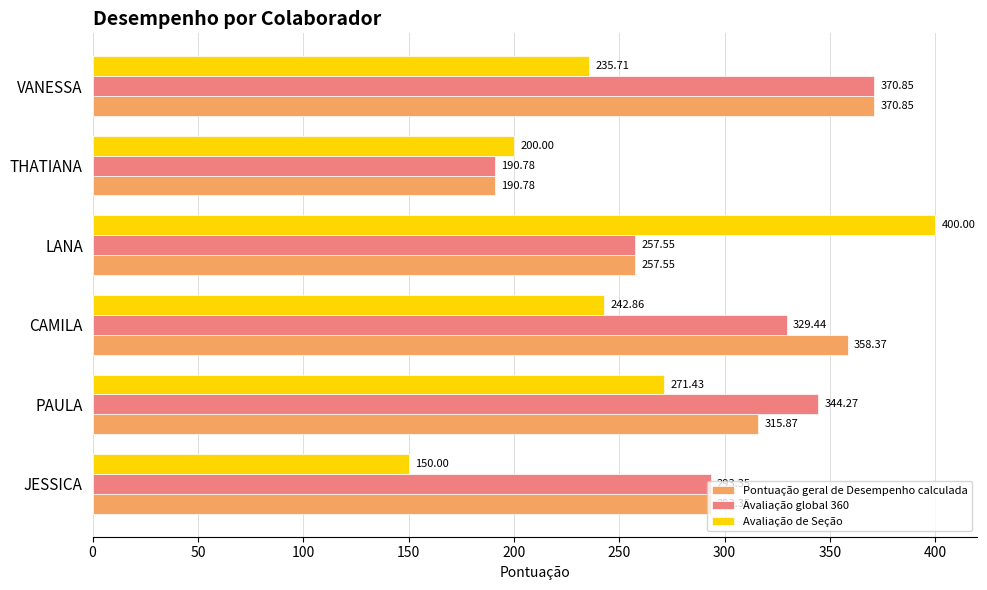

Which category has the lowest value across all series?

JESSICA